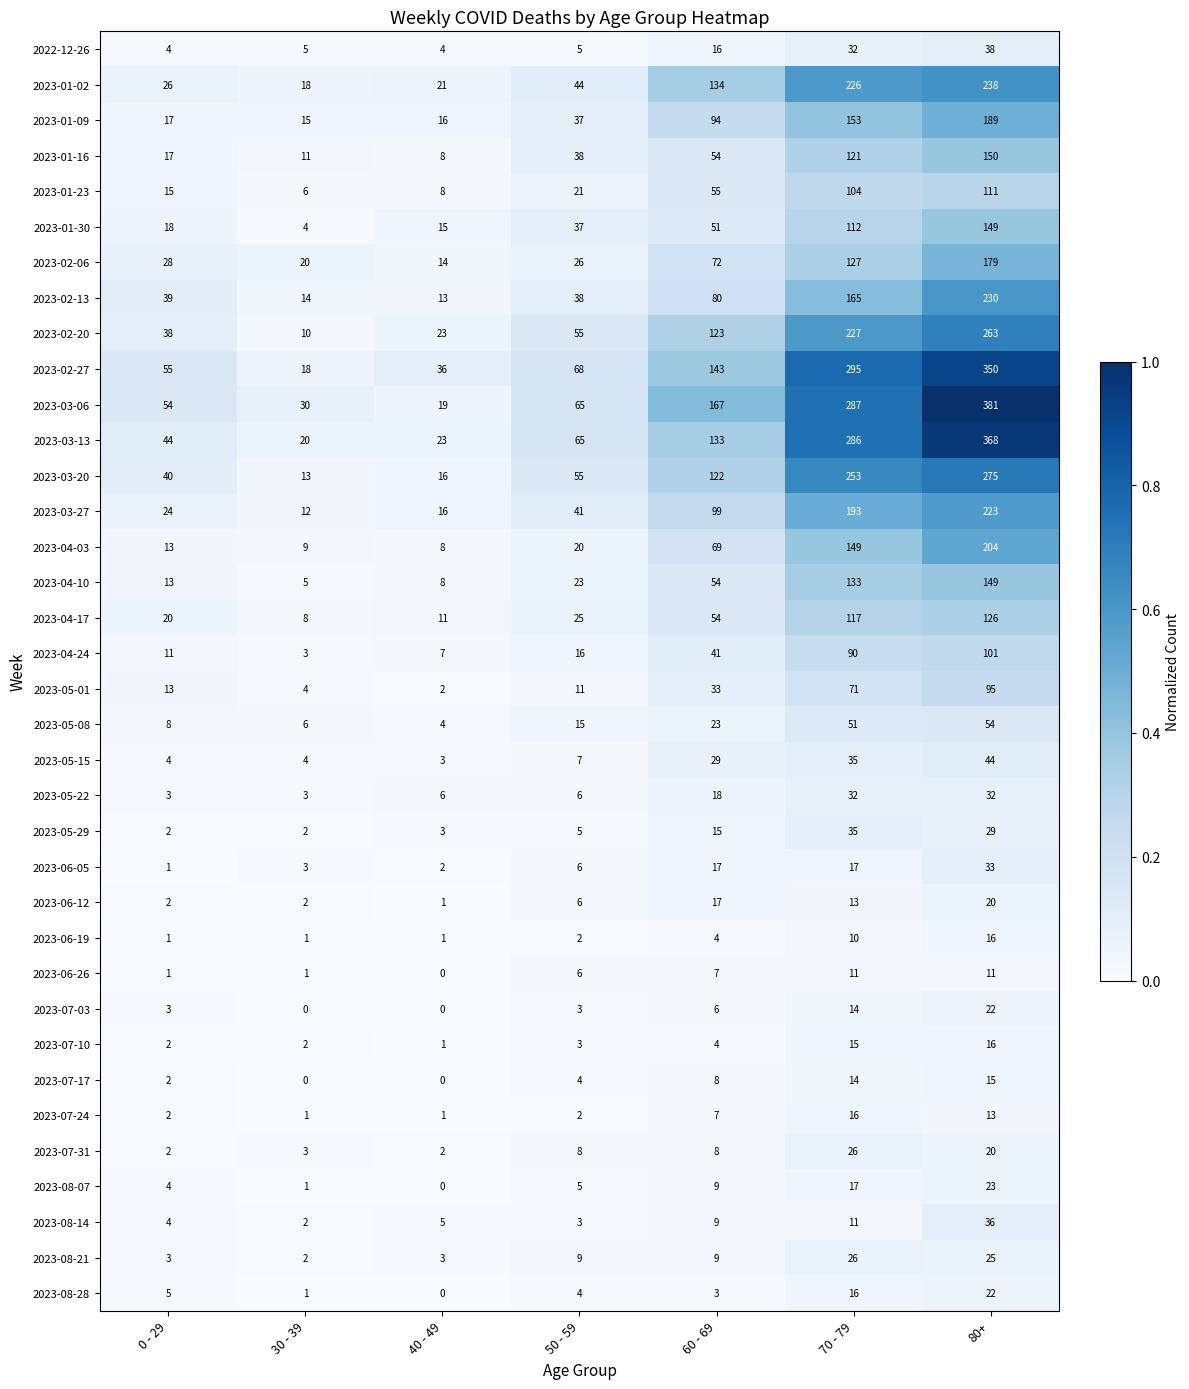

Rank the categories by 2023-04-17 value from highest to lowest.

80+, 70 - 79, 60 - 69, 50 - 59, 0 - 29, 40 - 49, 30 - 39